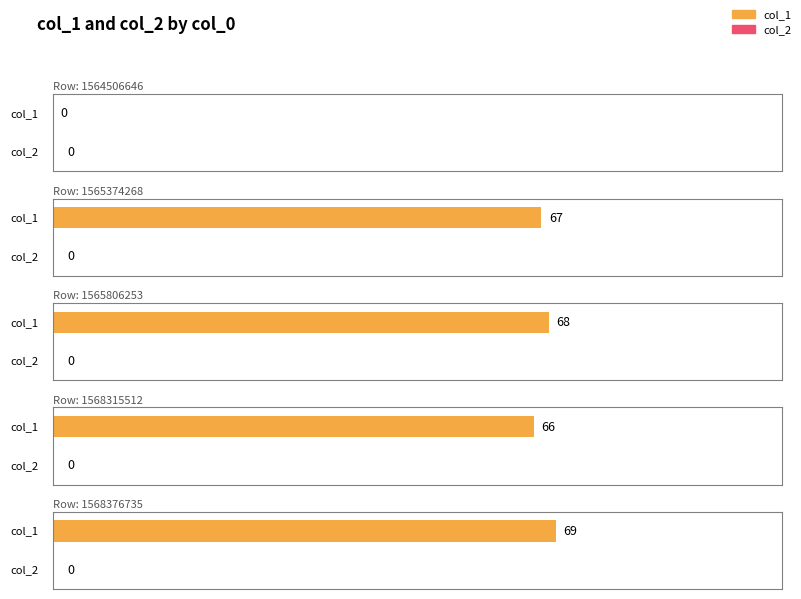

What are all the series names shown in the legend?

col_1, col_2